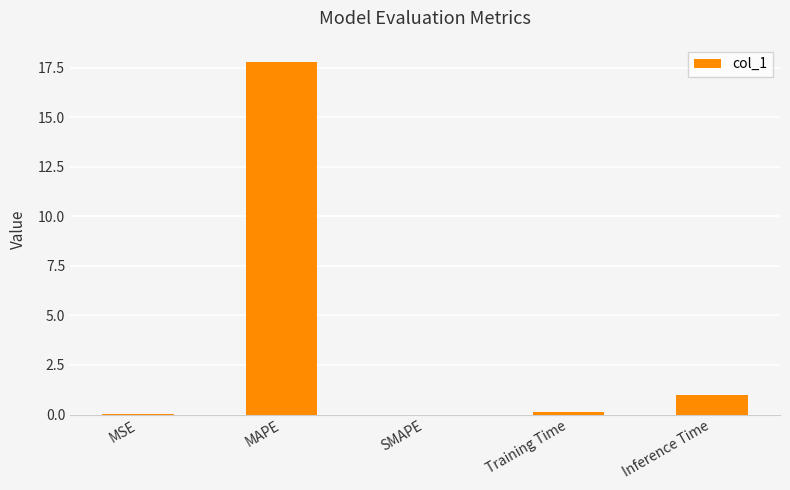

Count the number of categories in the chart.

5